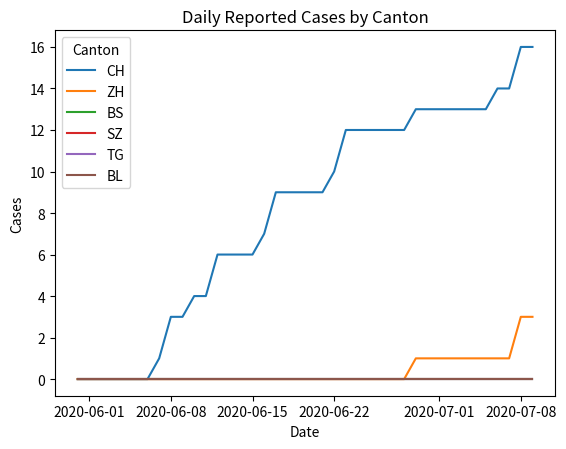

True or false: BS and CH intersect in this chart.

False